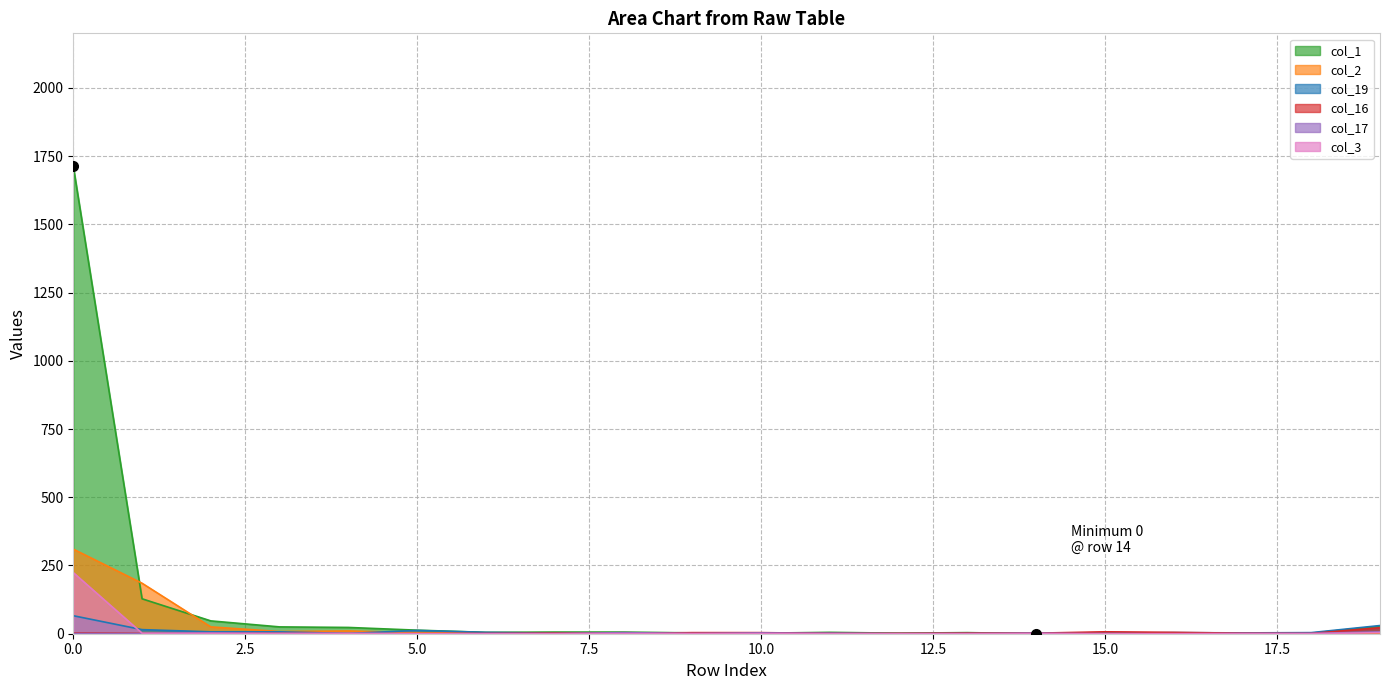

Between which two adjacent categories do col_17 and col_3 first intersect?

1 and 2